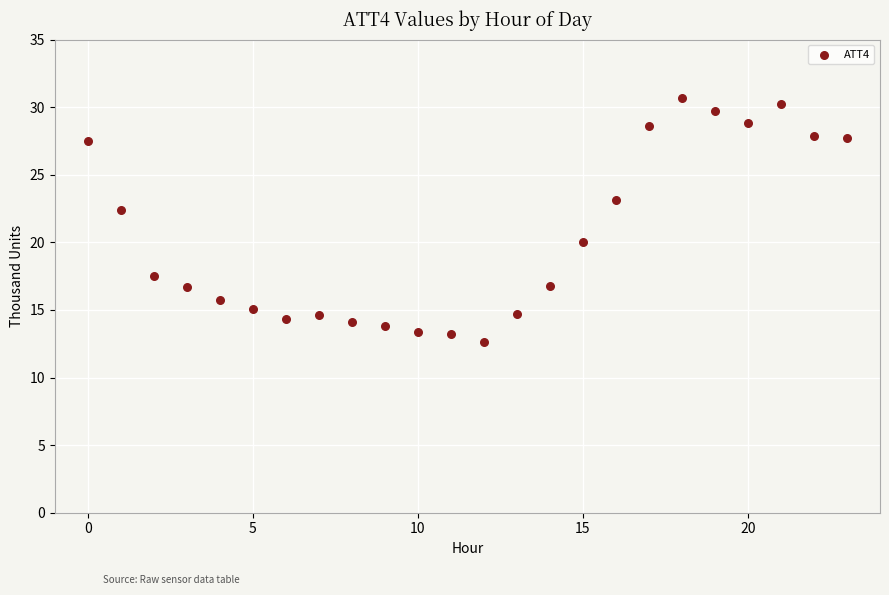

What is the range of Y values (max minus min)?

18.1